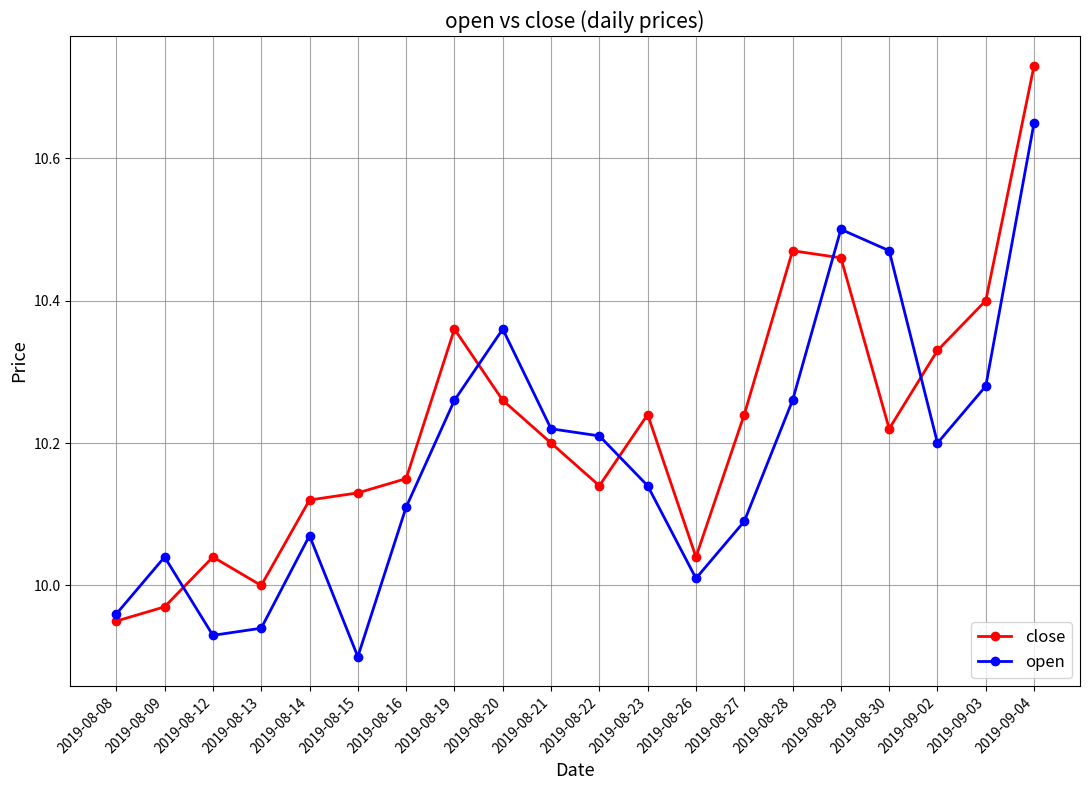

True or false: close and open intersect in this chart.

True